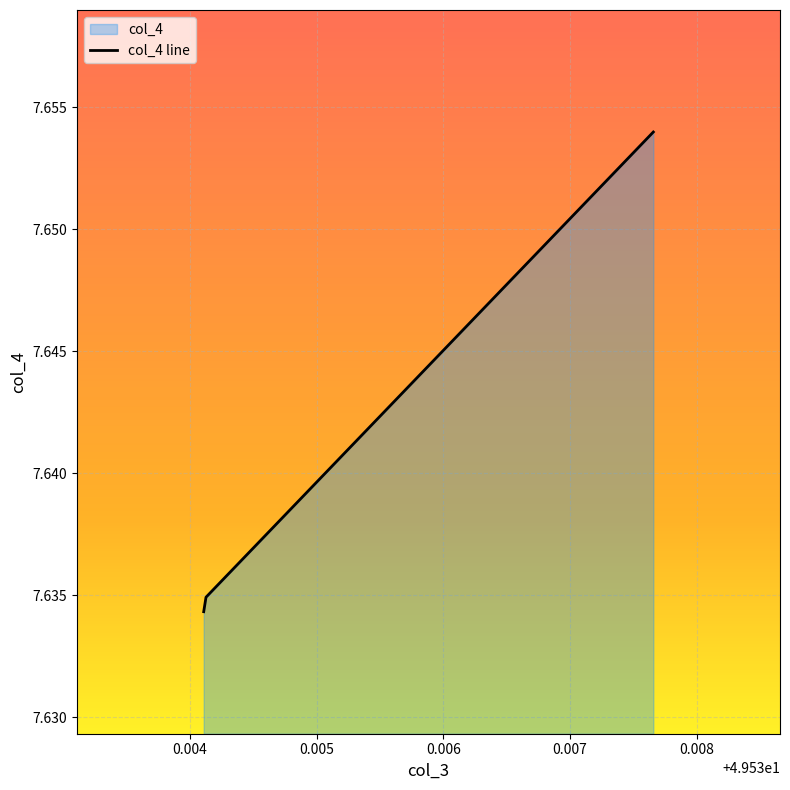

Reading left to right, what are all the values shown in this chart?

49.534108=7.6	49.534126=7.6	49.537657=7.7